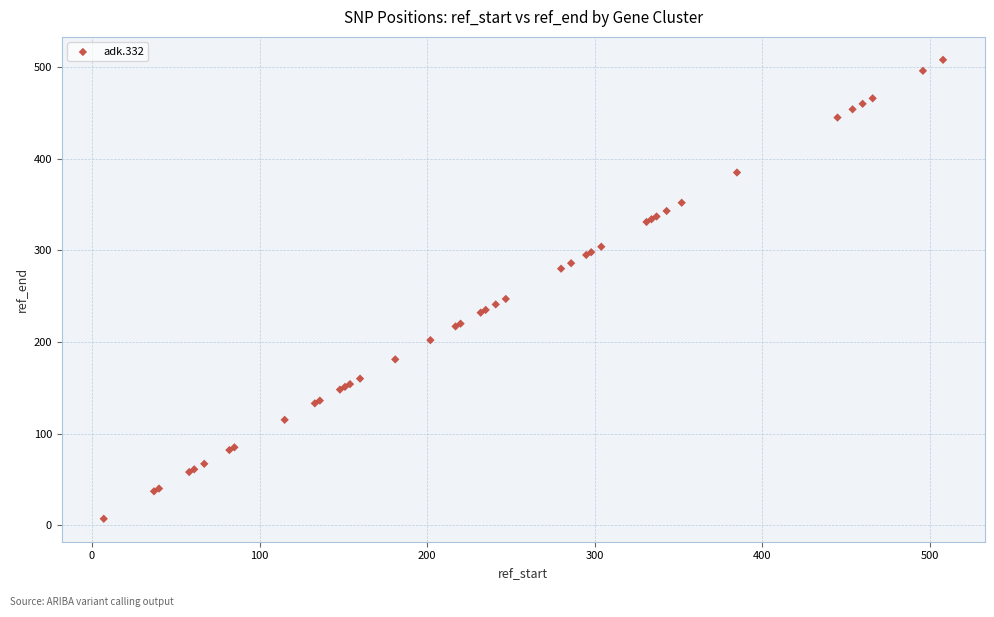

What Y value in the scatter plot is closest to 257?

247